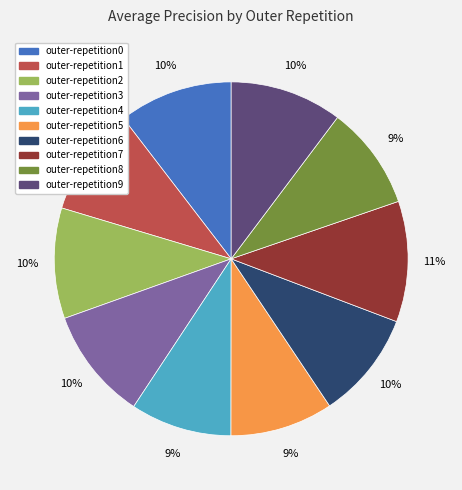

Which category has the biggest portion of the pie?

outer-repetition7